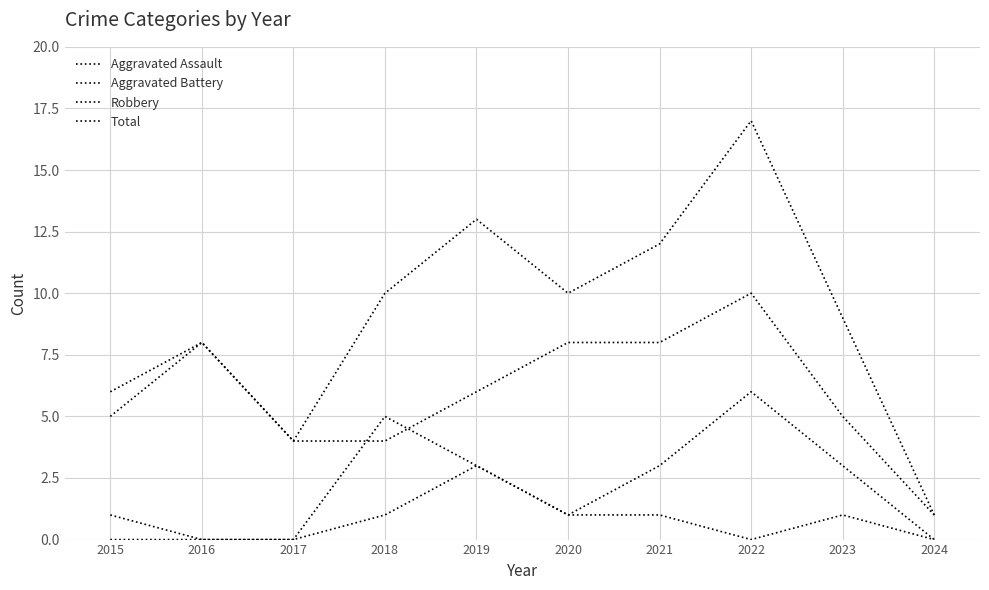

Is it true that Total equals 10 at 2018?

True